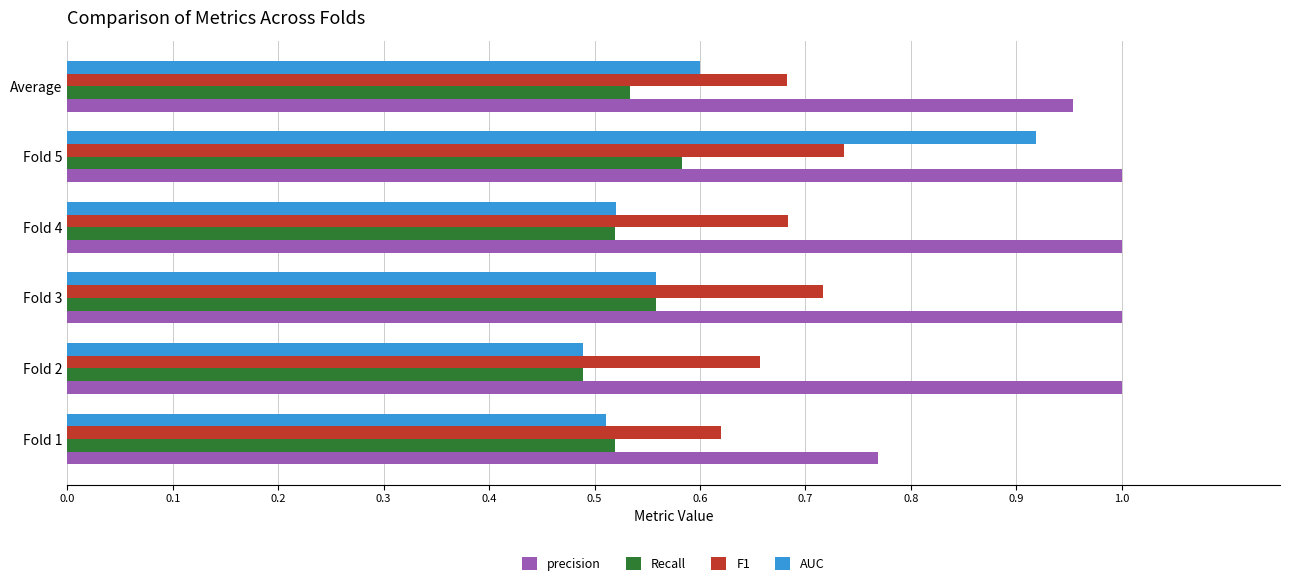

At which category is the sum across all series the highest?

Fold 5